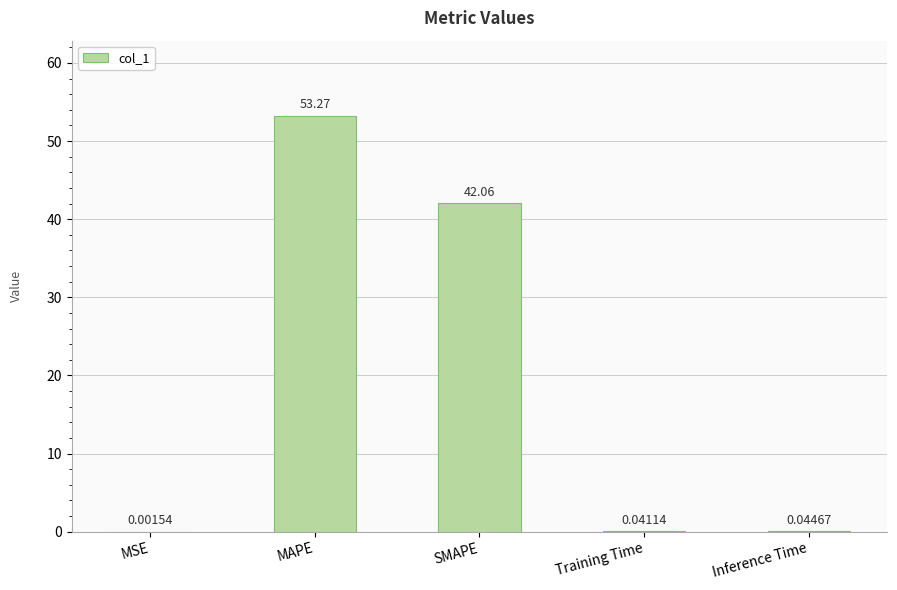

Which category has the highest value across all series?

MAPE